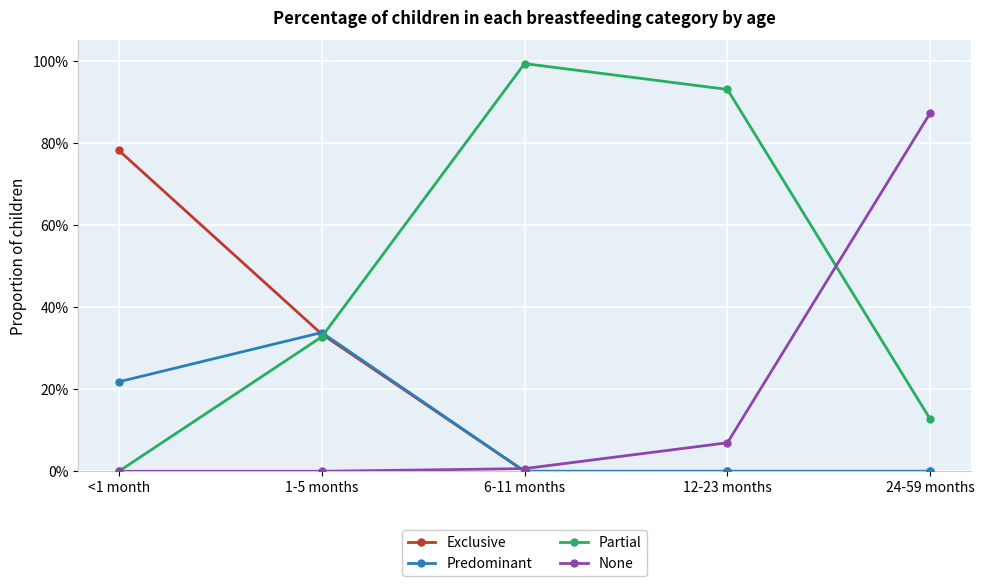

After their last crossing, which series has the higher values: Predominant or None?

None